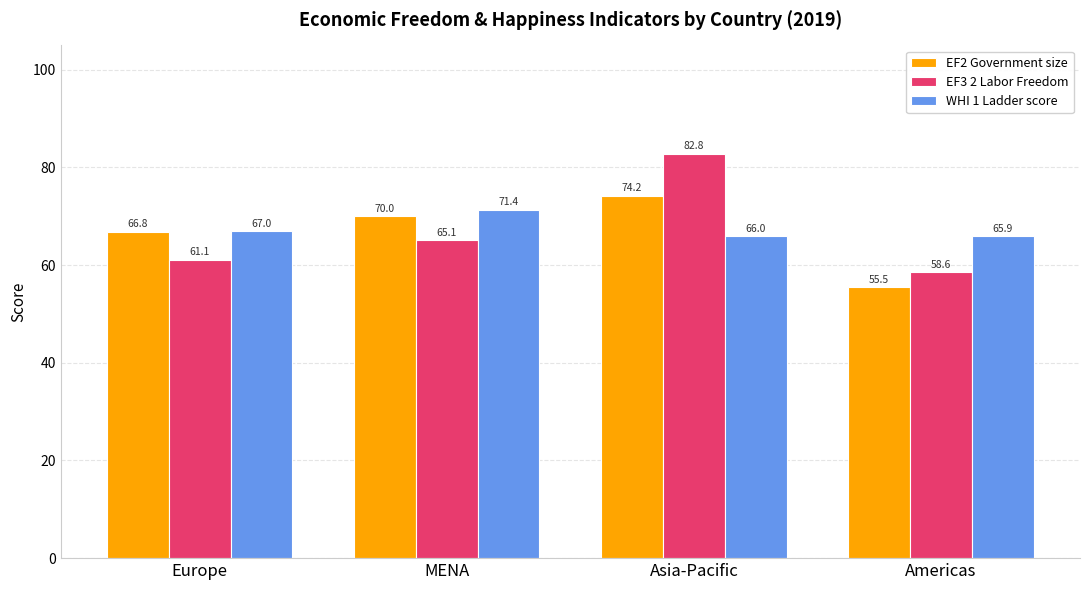

Which label corresponds to the smallest value in the chart?

Americas